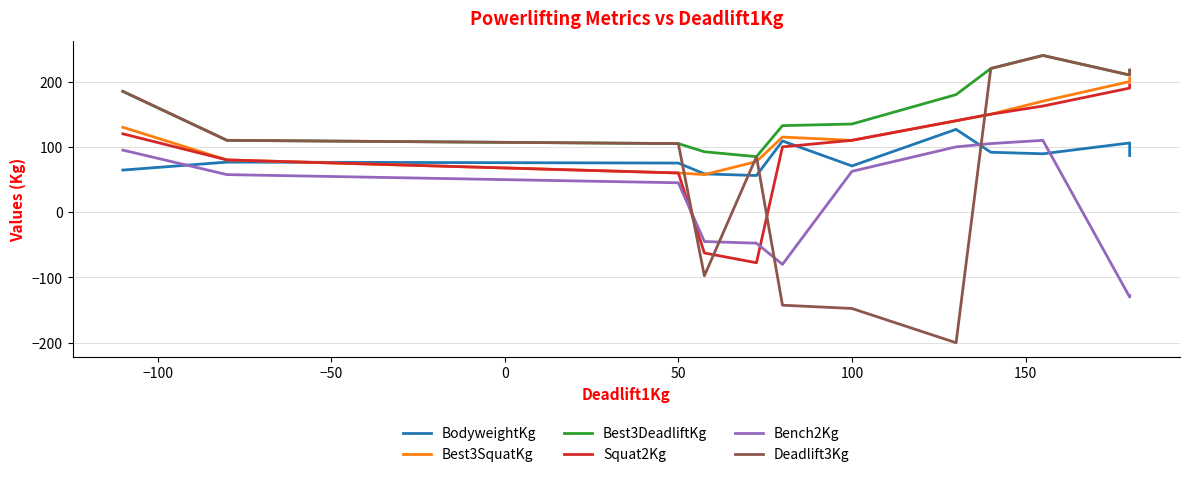

How many series are shown in this chart?

6